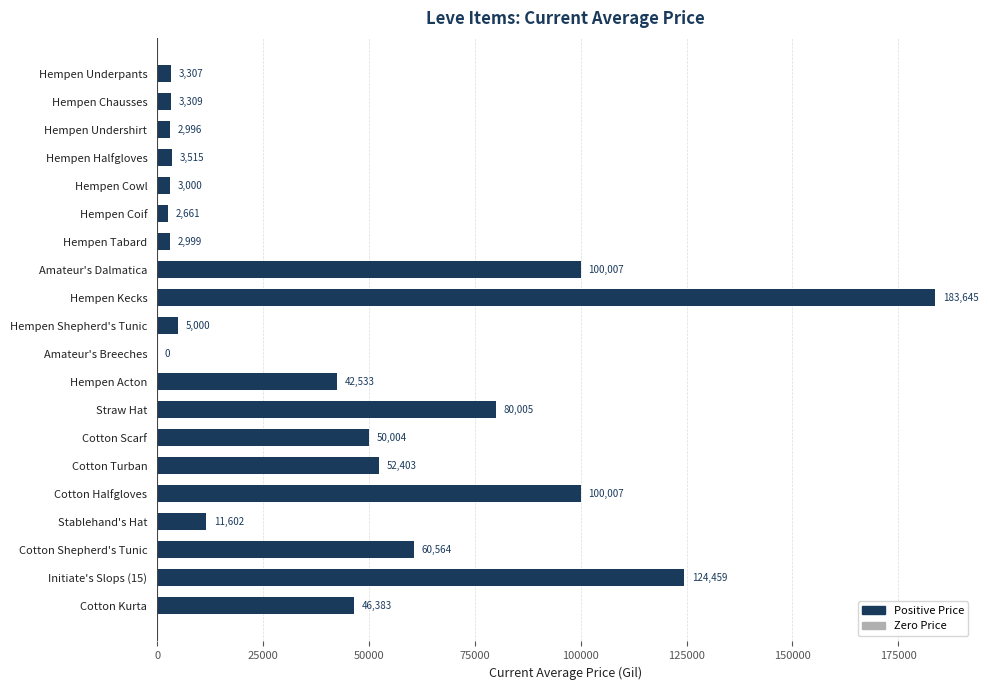

What is the greatest value displayed?

183644.6